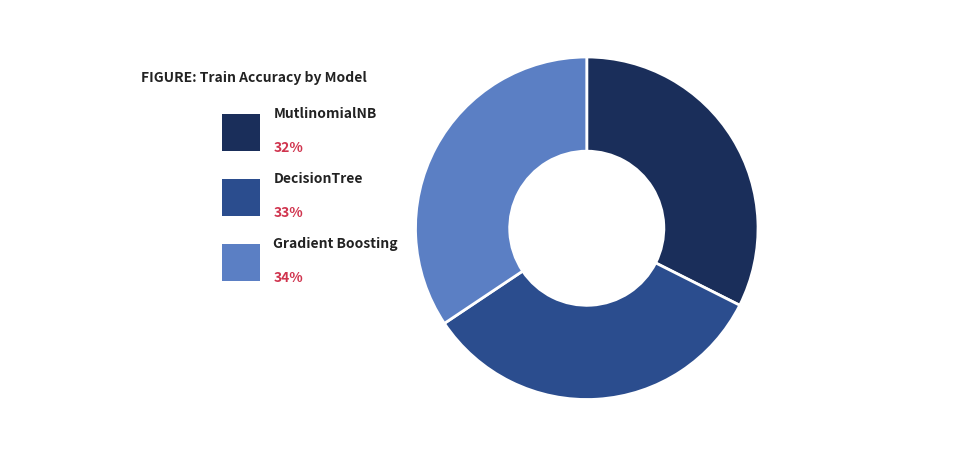

Is it true that Gradient Boosting is 40% of the pie?

False